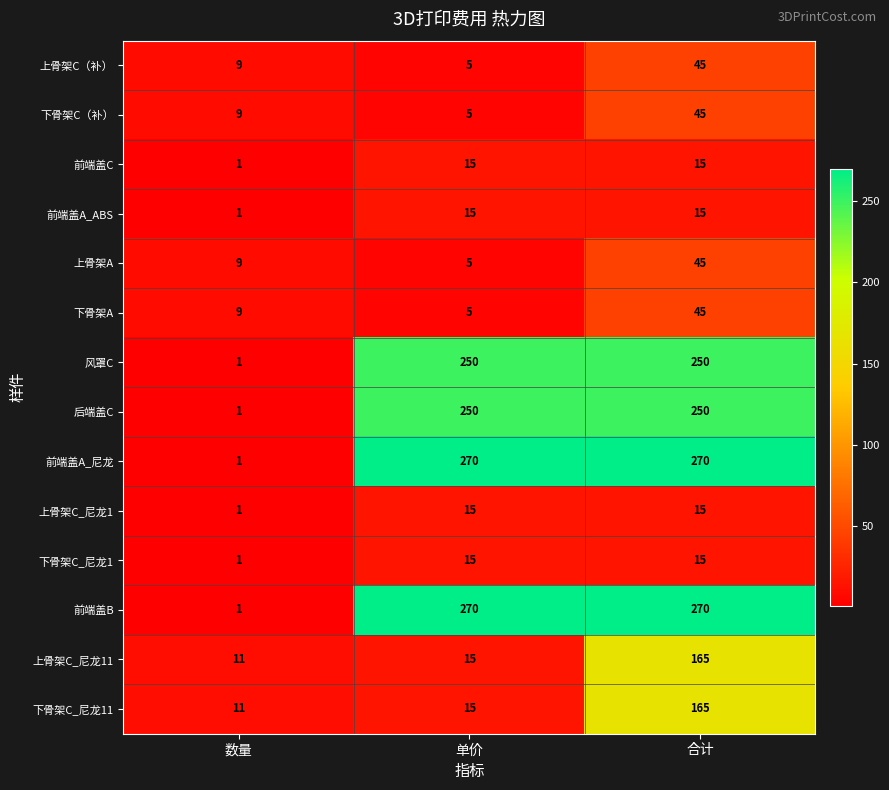

At how many categories does at least one series exceed 188?

2